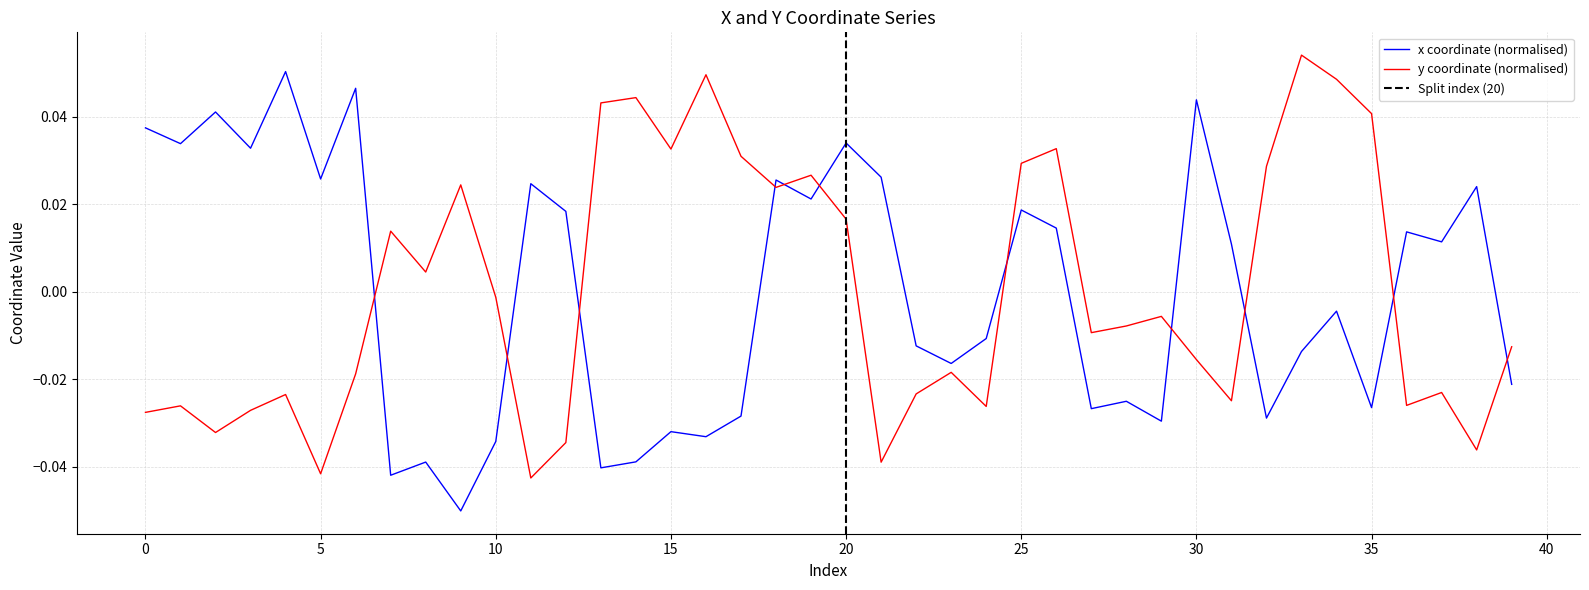

Where is y nearest to the value 0?

10